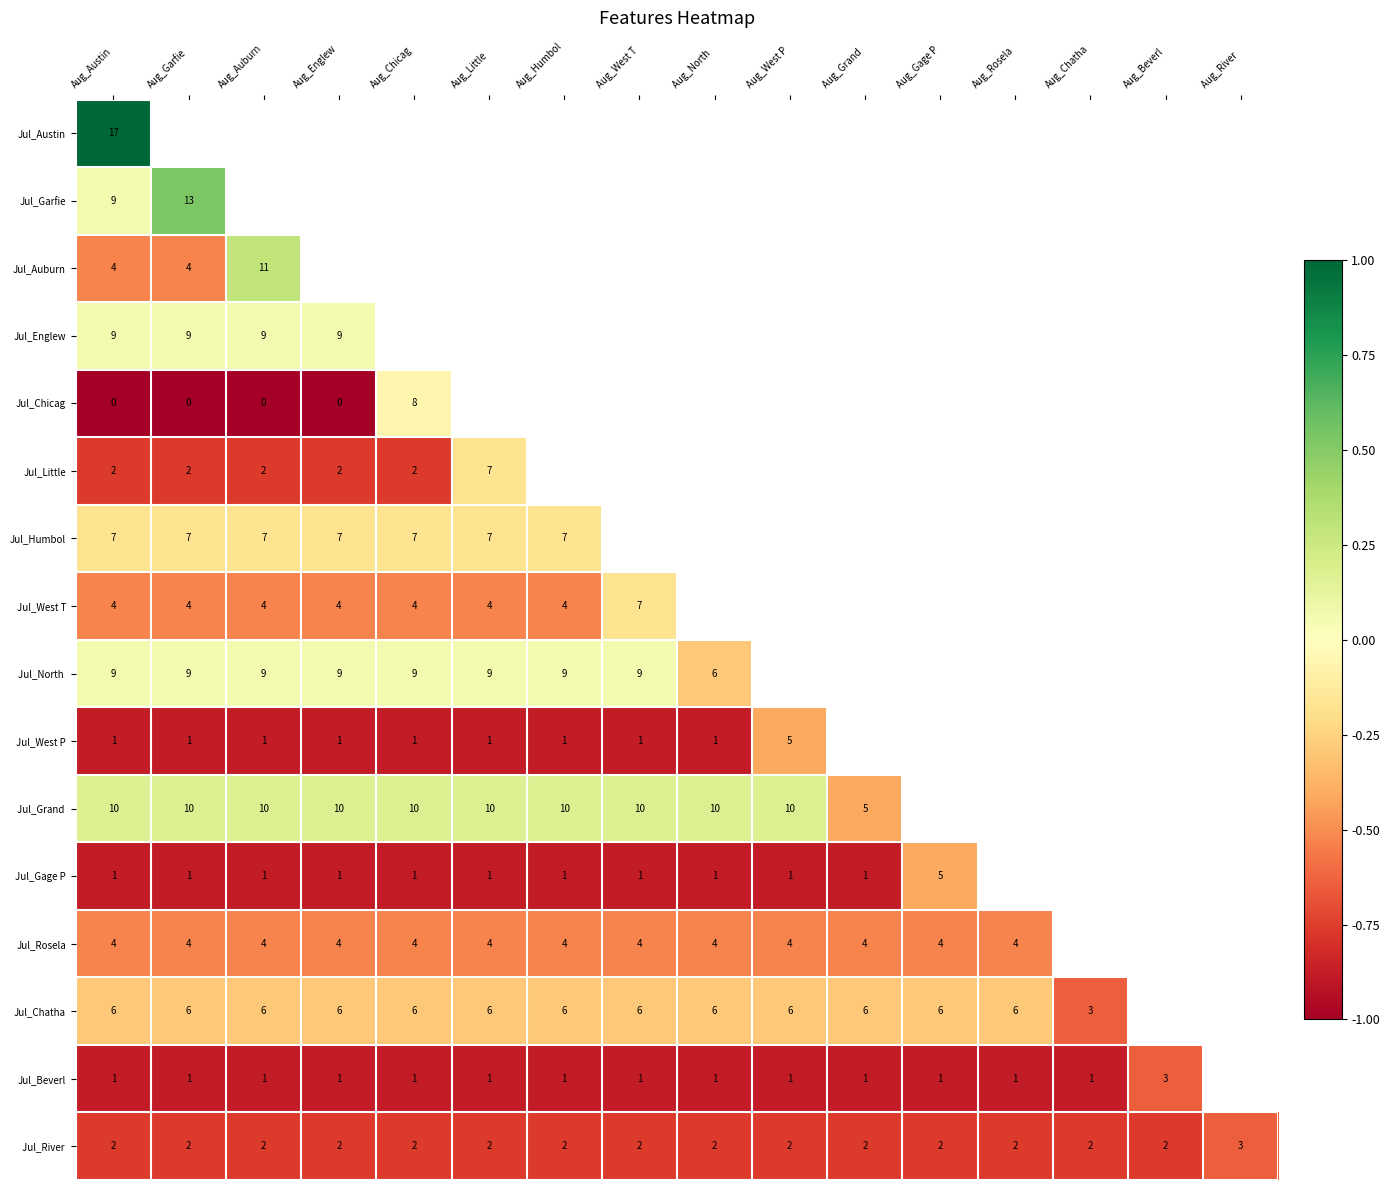

Is it true that Jul_Rosela equals 4 at Aug_Grand ?

True